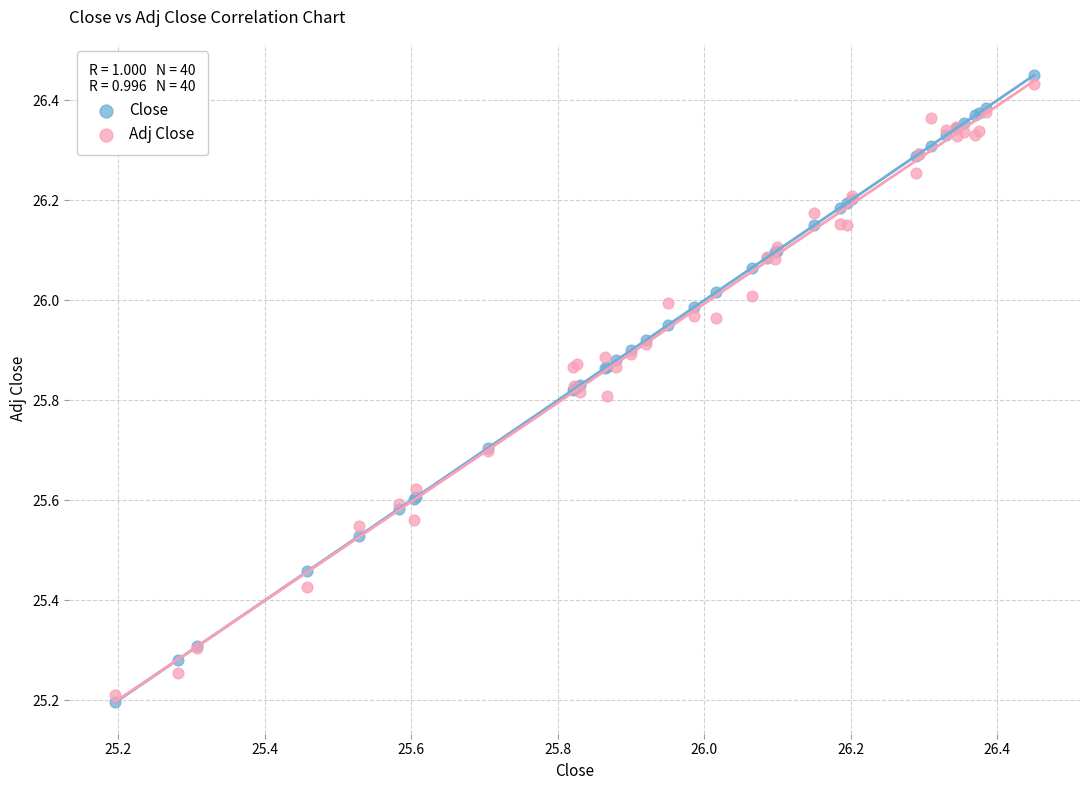

Across all series, what Y value is closest to 25?

25.2